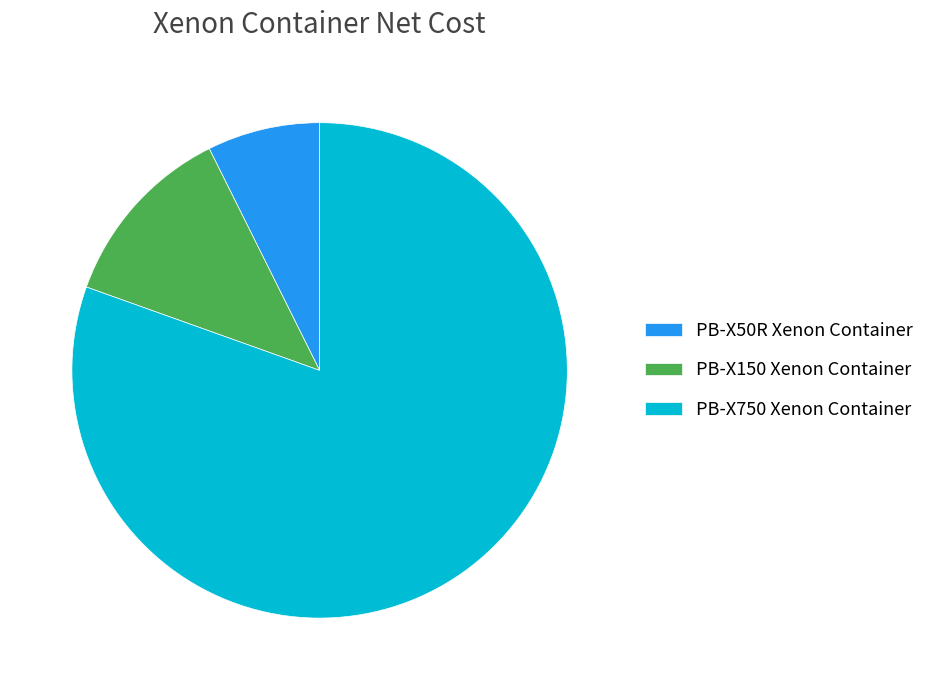

How many segments does this pie chart have?

3